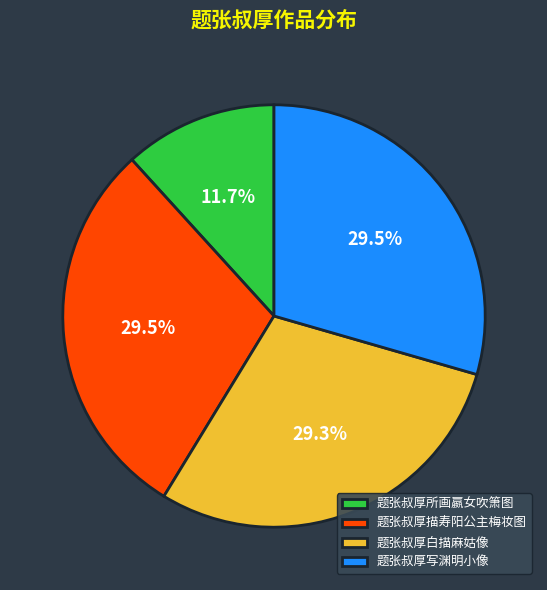

Does 题张叔厚写渊明小像 represent more than half of the total?

No